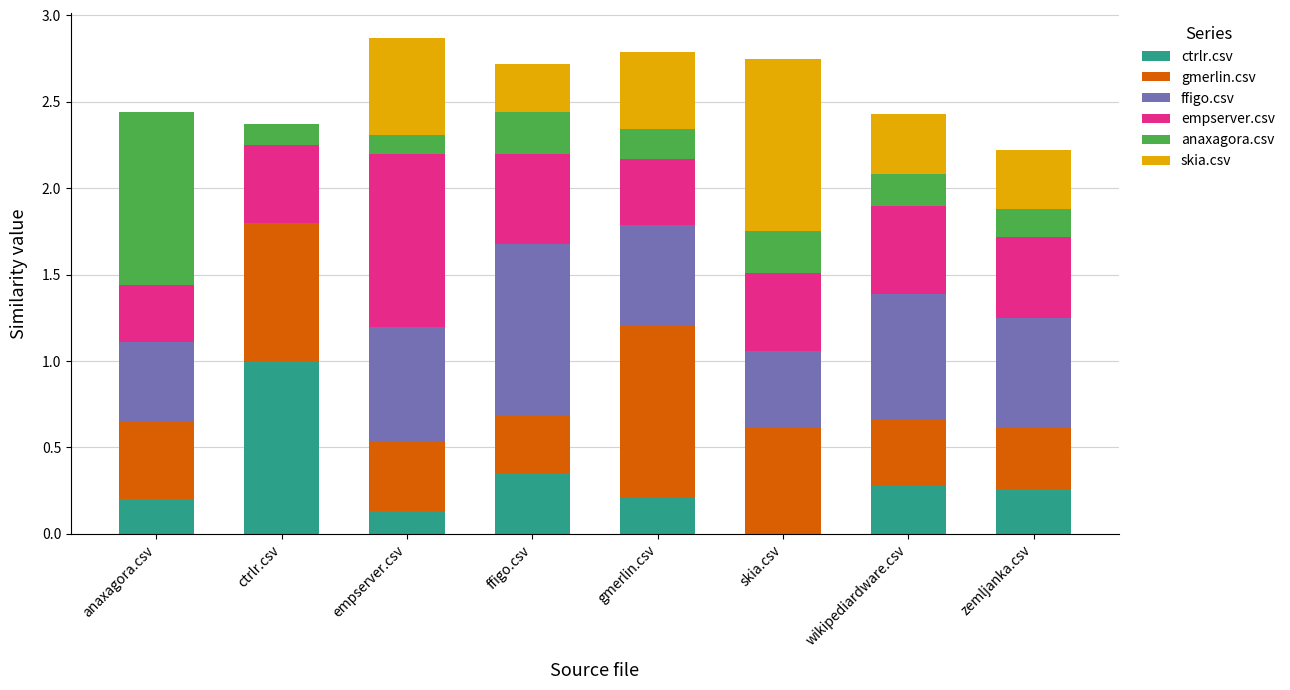

Are the bars horizontal?

No